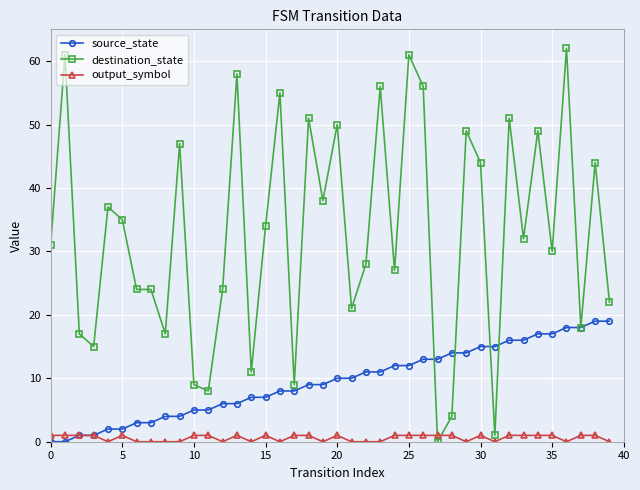

Rank the series by their average value, from lowest to highest.

output_symbol, source_state, destination_state